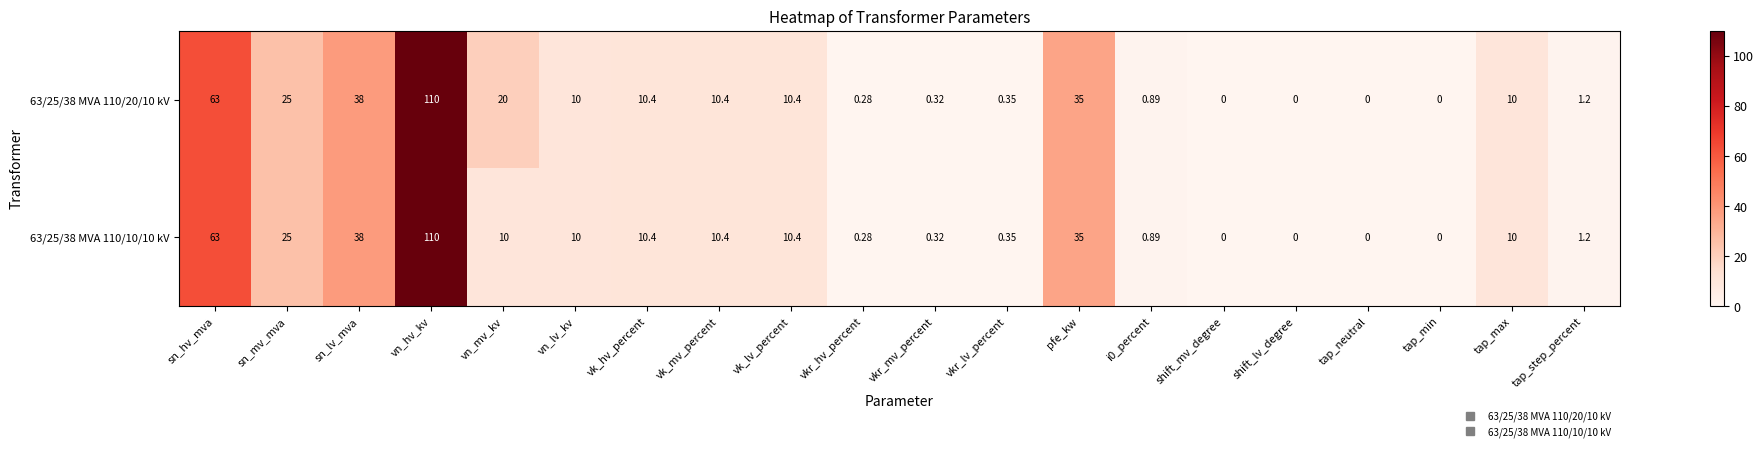

How many data points does each series have?

20